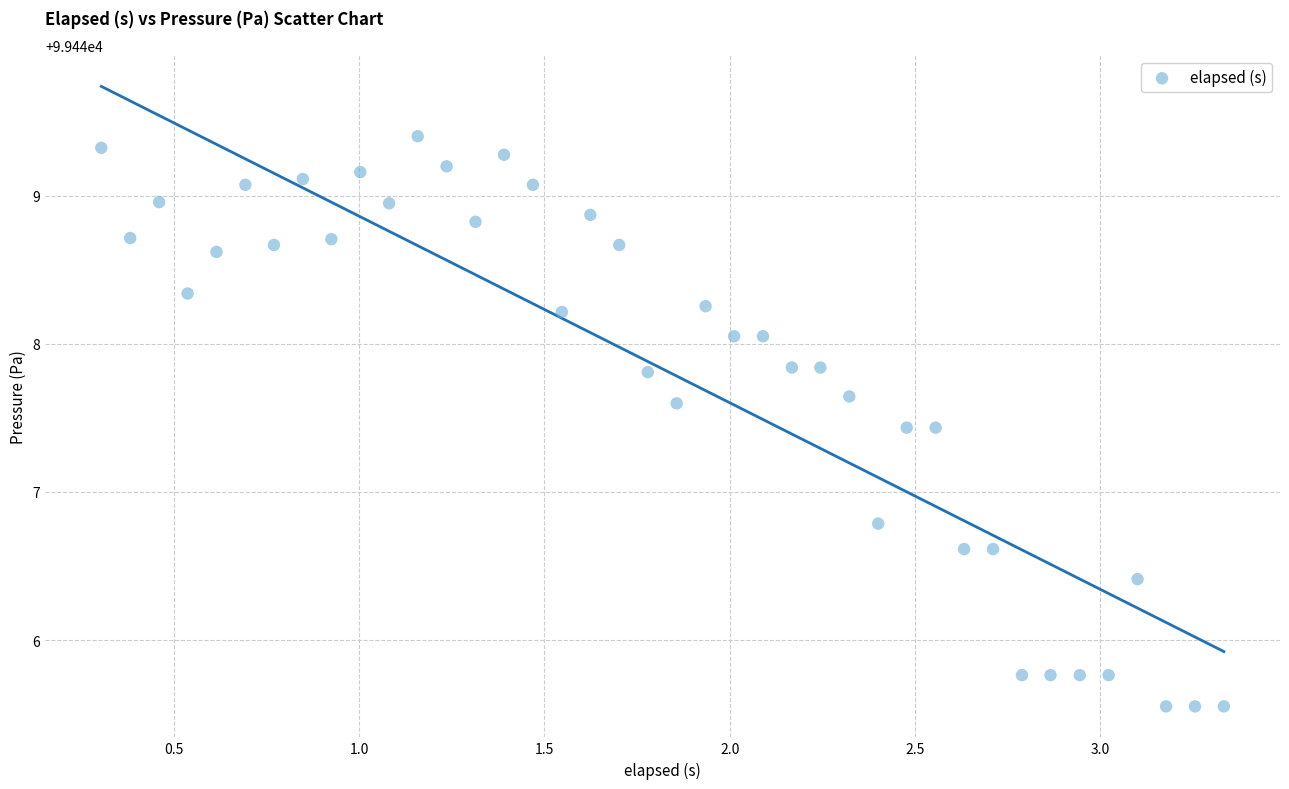

What Y value in the scatter plot is closest to 99447?

99446.8